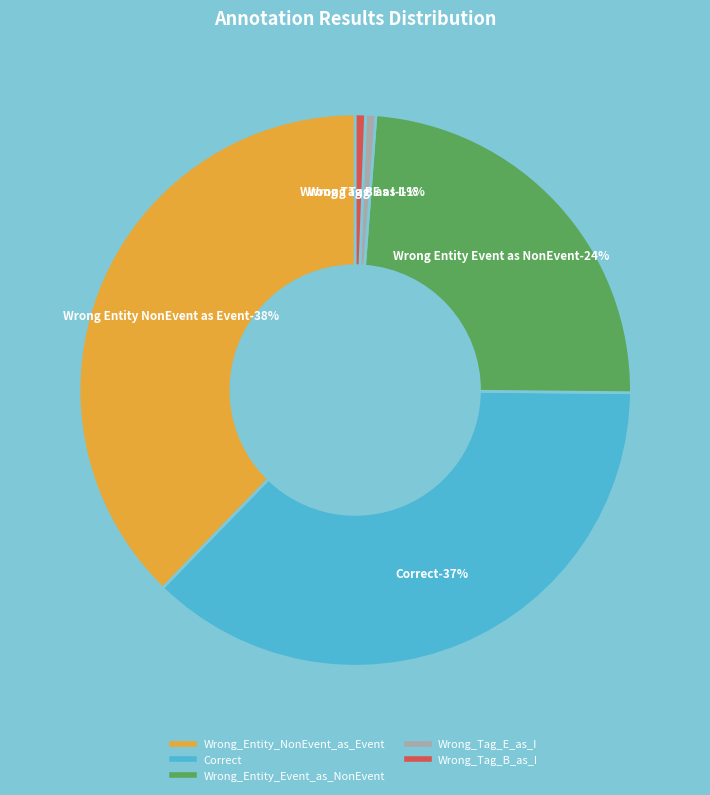

Combined, what portion of the pie is Wrong_Tag_E_as_I and Wrong_Entity_NonEvent_as_Event?

38.3%